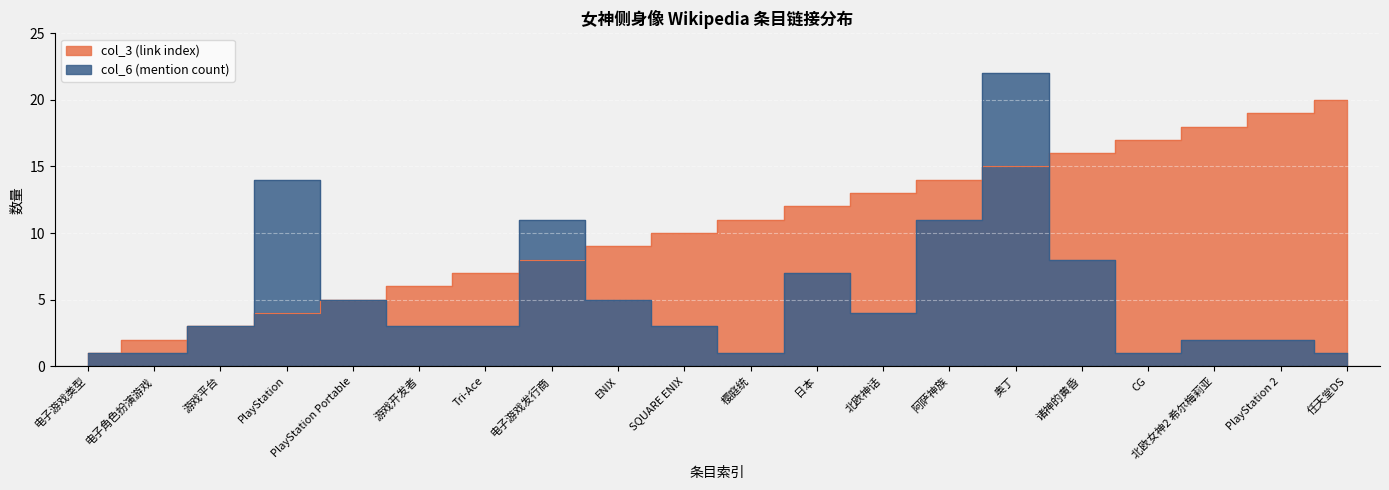

Between ENIX and 日本, which is larger?

日本